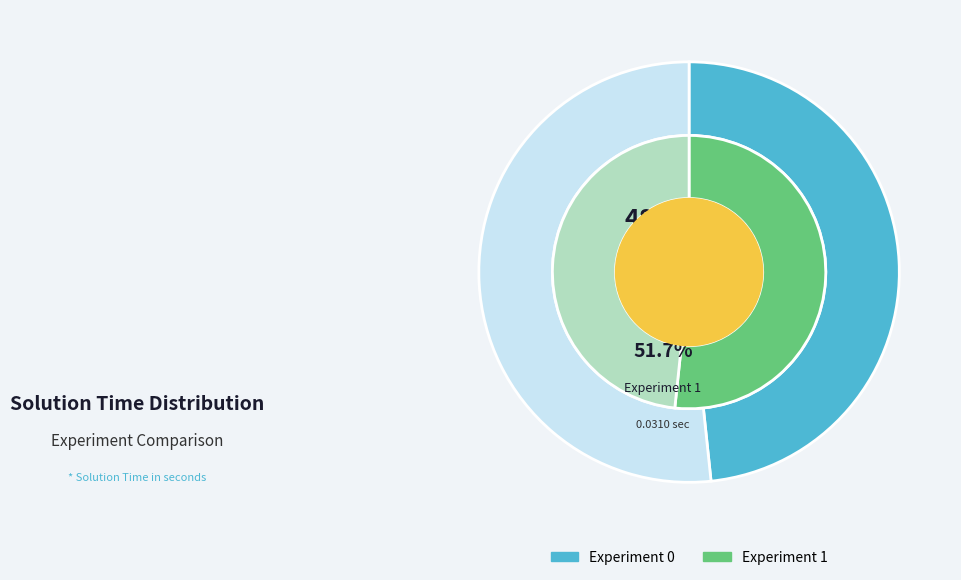

How many segments does this pie chart have?

2